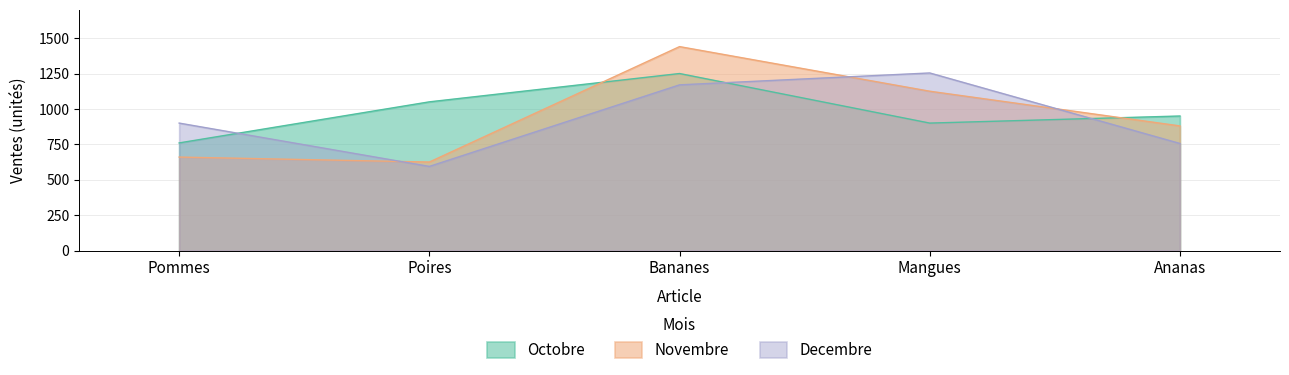

Read the Octobre value at Ananas, to the nearest 50.

950